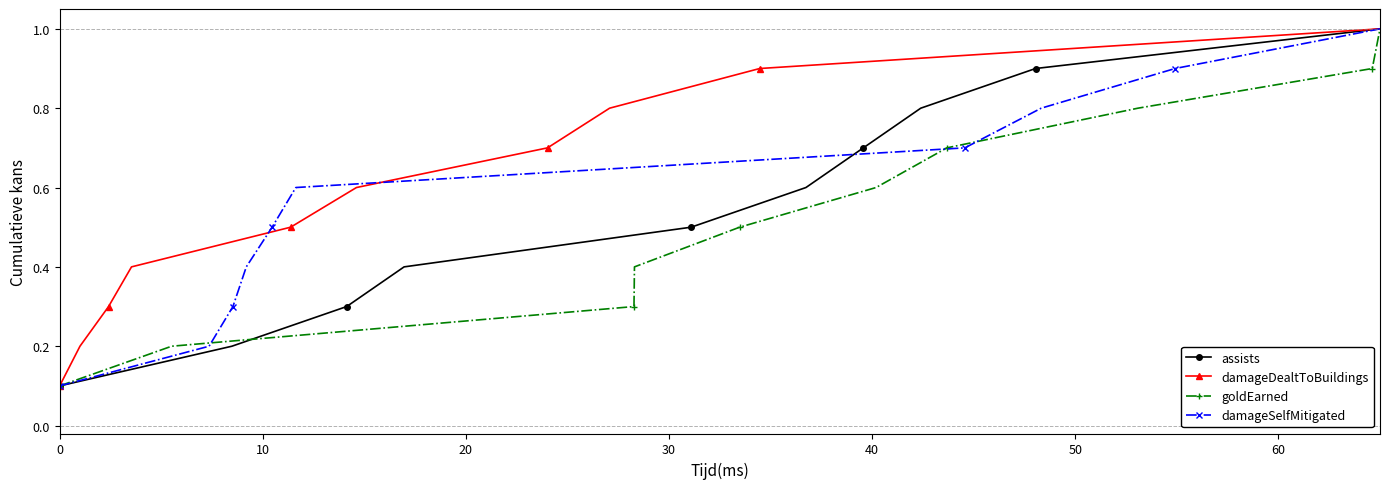

What is the sum of all goldEarned values?

5.5